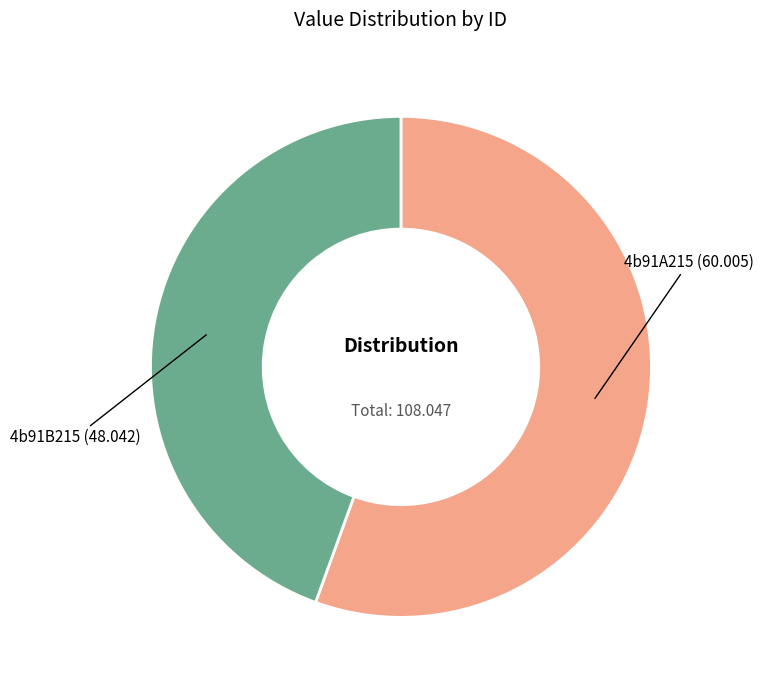

Between 4b91A215 and 4b91B215, which is larger?

4b91A215